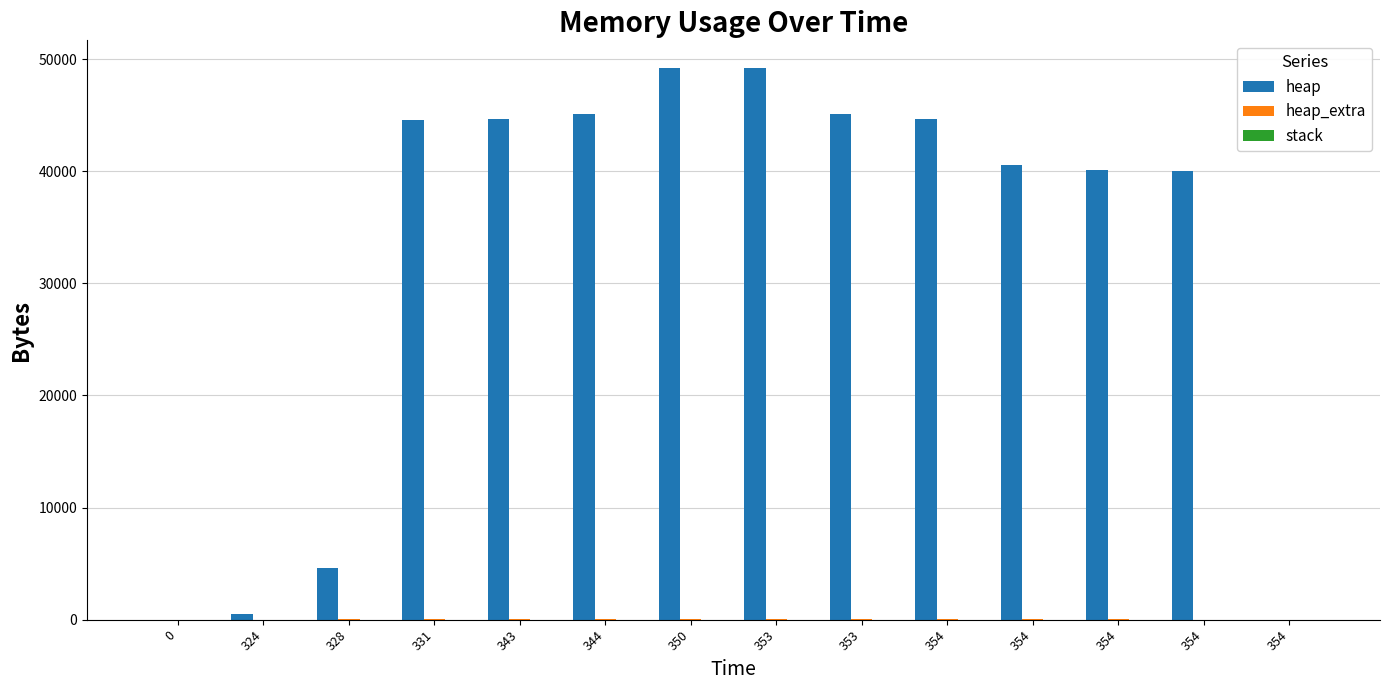

What is the difference between the maximum and second lowest values in the heap series?

49205